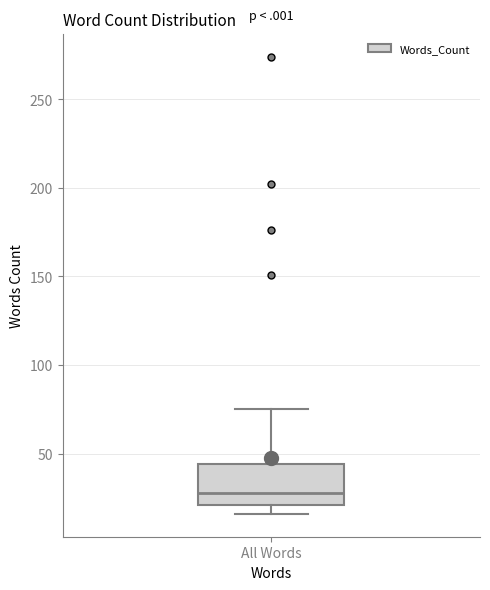

Transcribe this box plot: give where the median line is, the range the box spans, and where the two whiskers end, as read against the y-axis. The values are not printed on the chart, so give them approximately, as read against the axis.

median 30, box 20 to 45, whiskers 15 to 75